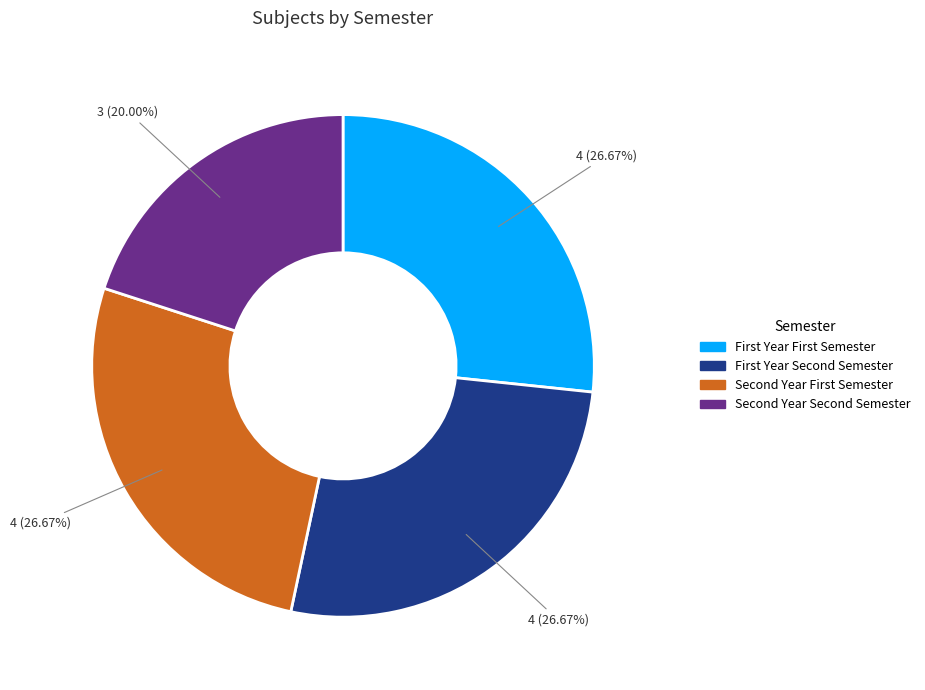

Which slice is the smallest?

Second Year Second Semester